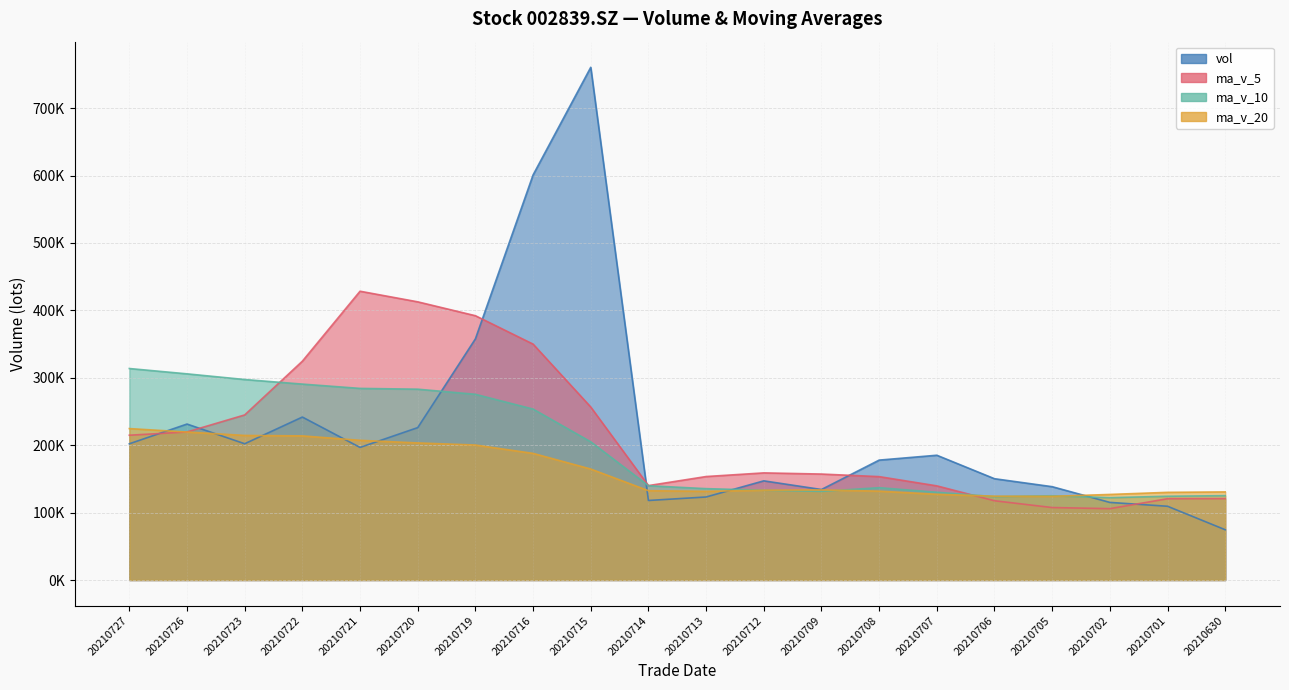

What is the smallest value displayed?

74575.2